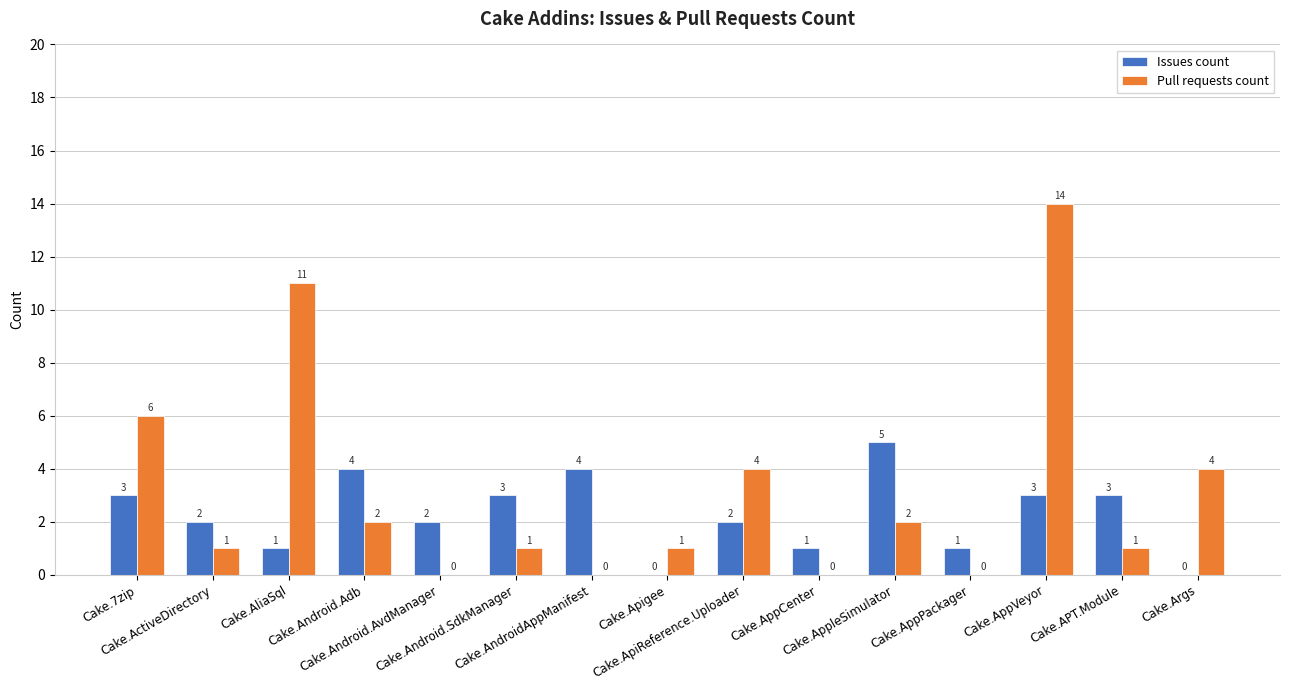

Are the bars grouped side by side (vs. stacked)?

Yes